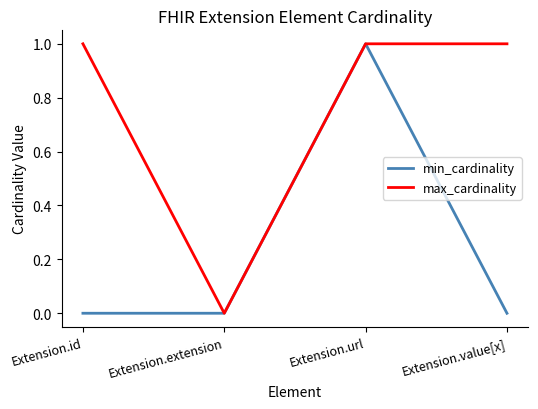

Reading left to right, transcribe all the data shown in this chart.

min_cardinality: 0	0	1	0
max_cardinality: 1	0	1	1